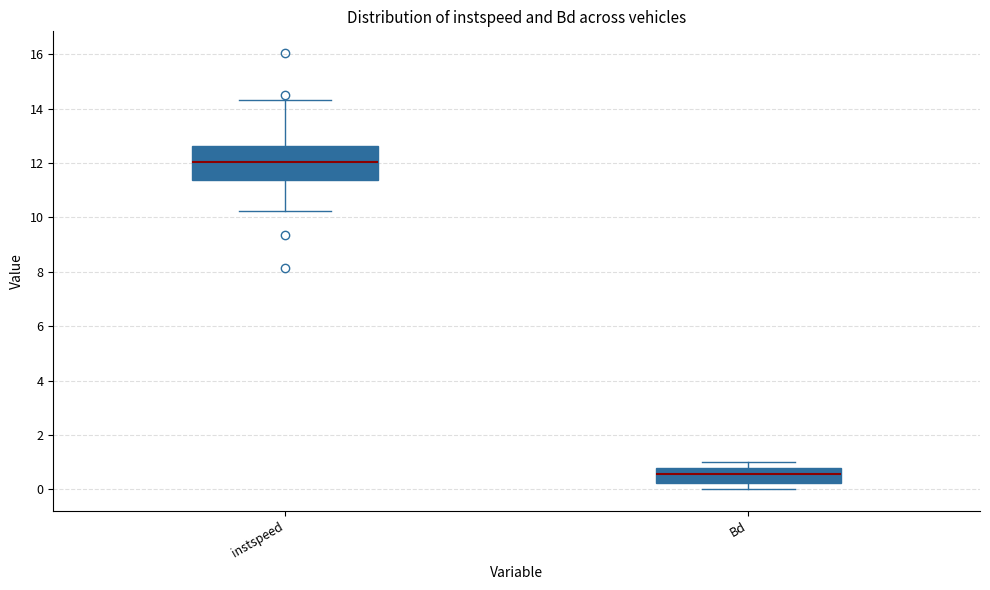

Comparing the boxes themselves (not the whiskers), which one is the tallest?

instspeed